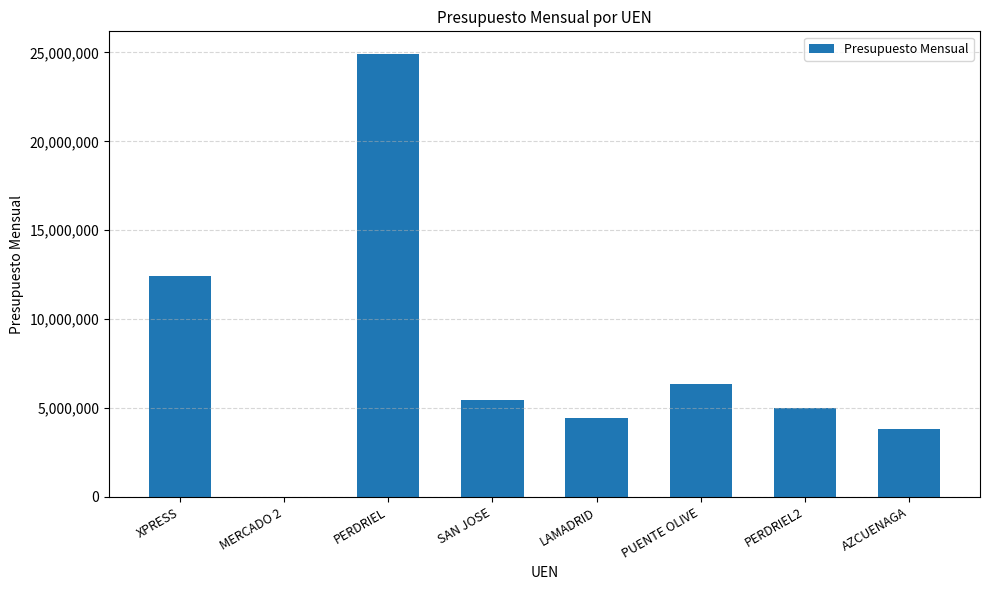

What is the greatest value displayed?

24943000